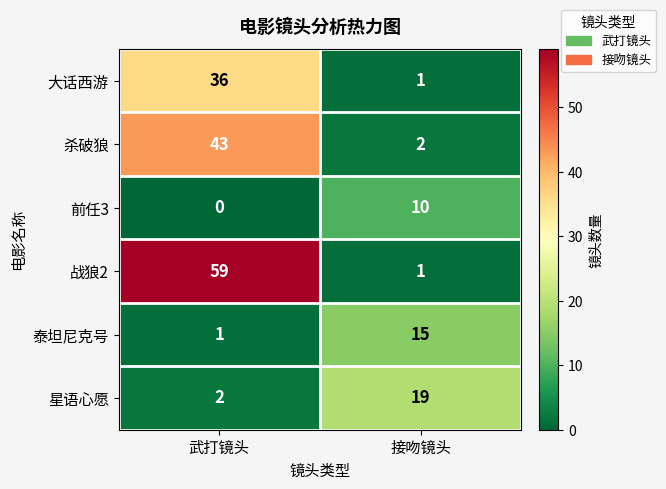

Reading left to right, extract all data points from this chart.

大话西游: 武打镜头=36	接吻镜头=1
杀破狼: 武打镜头=43	接吻镜头=2
前任3: 武打镜头=0	接吻镜头=10
战狼2: 武打镜头=59	接吻镜头=1
泰坦尼克号: 武打镜头=1	接吻镜头=15
星语心愿: 武打镜头=2	接吻镜头=19